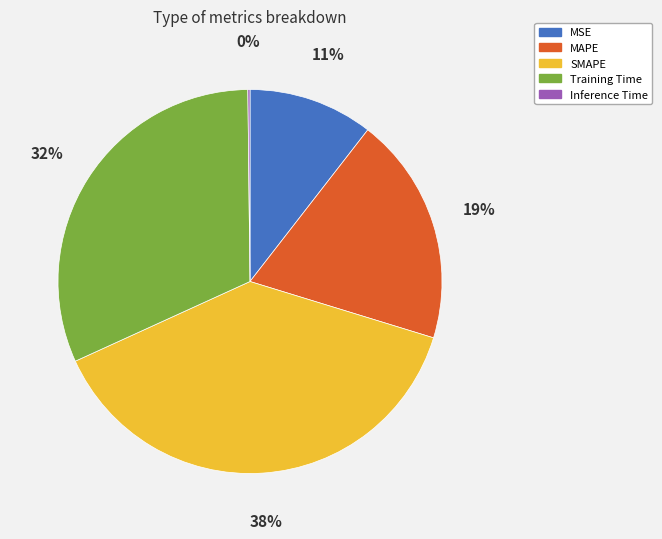

Combined, do MSE and Training Time account for over 50%?

No